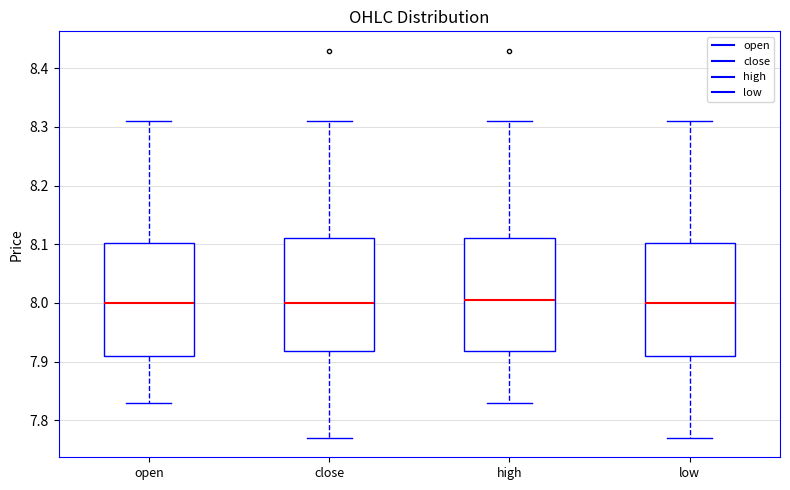

Reading left to right, read every box against the y-axis: the position of its median line, the range the box covers, and the ends of its whiskers. The values are not printed on the chart, so give them approximately, as read against the axis.

open: median 8.00, box 7.91 to 8.10, whiskers 7.83 to 8.31
close: median 8.00, box 7.92 to 8.11, whiskers 7.77 to 8.31
high: median 8.01, box 7.92 to 8.11, whiskers 7.83 to 8.31
low: median 8.00, box 7.91 to 8.10, whiskers 7.77 to 8.31